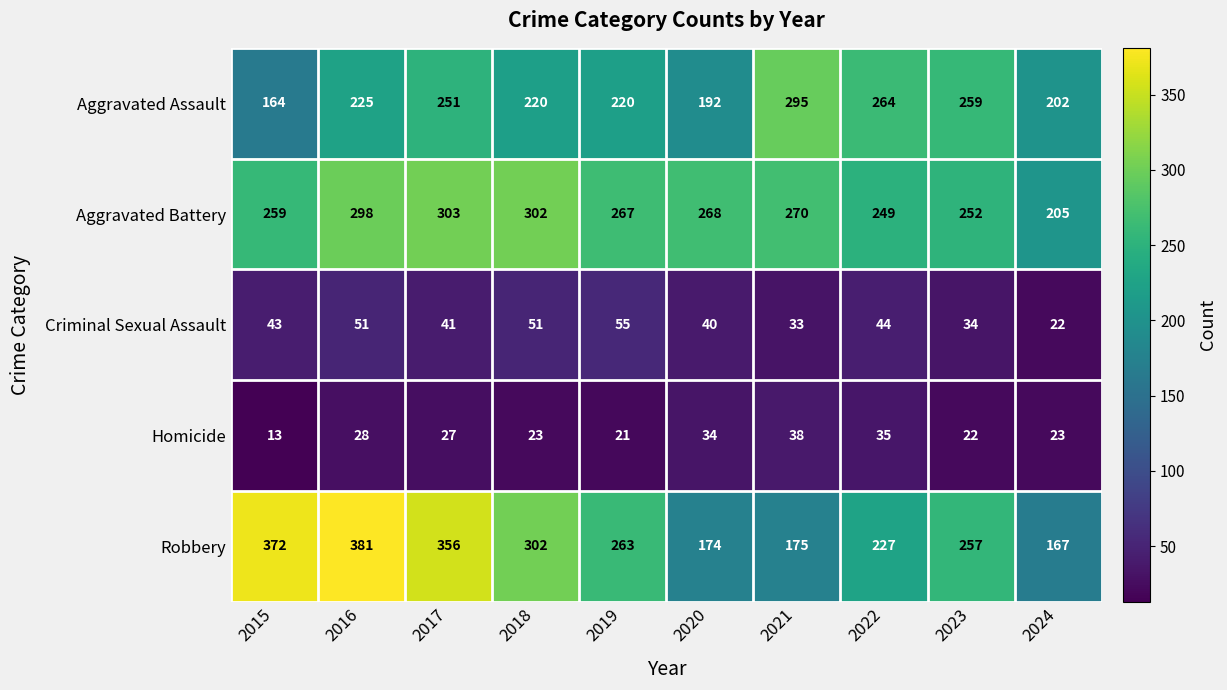

At which category does the chart reach its peak across all series?

2016